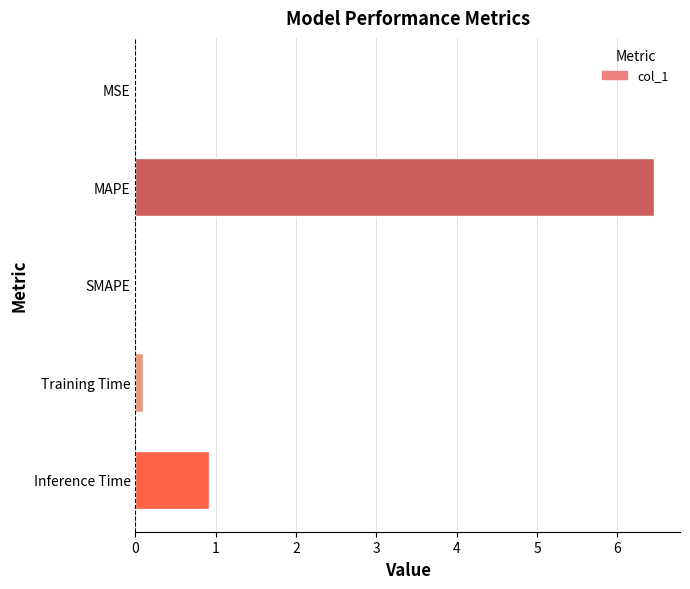

What is the sum of the values at Inference Time and SMAPE?

0.9